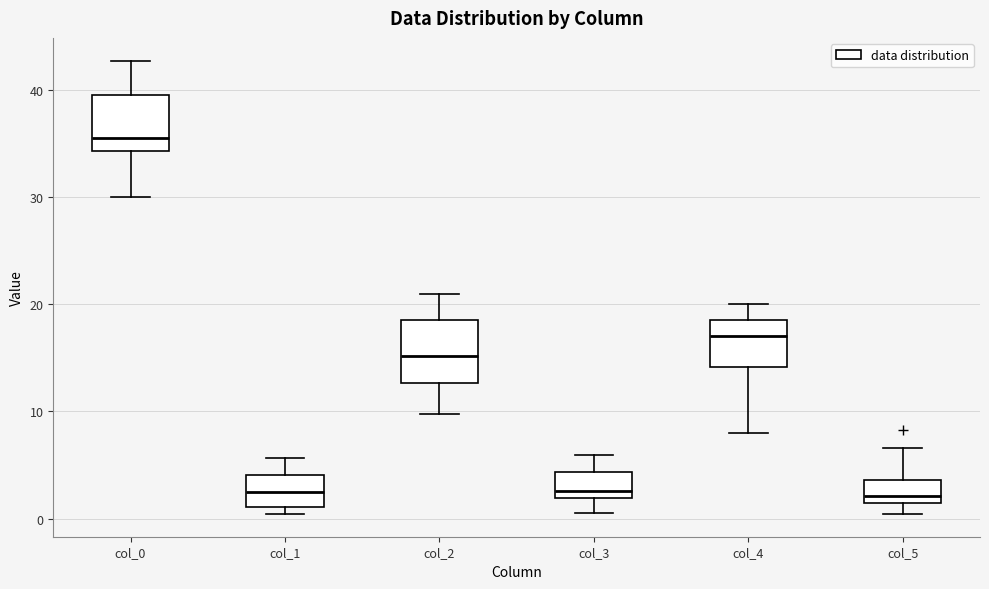

Reading left to right, transcribe this box plot: for each box, give where its median line is, the range the box spans, and where its two whiskers end, as read against the y-axis. The values are not printed on the chart, so give them approximately, as read against the axis.

col_0: median 36, box 34 to 40, whiskers 30 to 43
col_1: median 2, box 1 to 4, whiskers 0 to 6
col_2: median 15, box 13 to 19, whiskers 10 to 21
col_3: median 3, box 2 to 4, whiskers 1 to 6
col_4: median 17, box 14 to 19, whiskers 8 to 20
col_5: median 2, box 1 to 4, whiskers 0 to 7